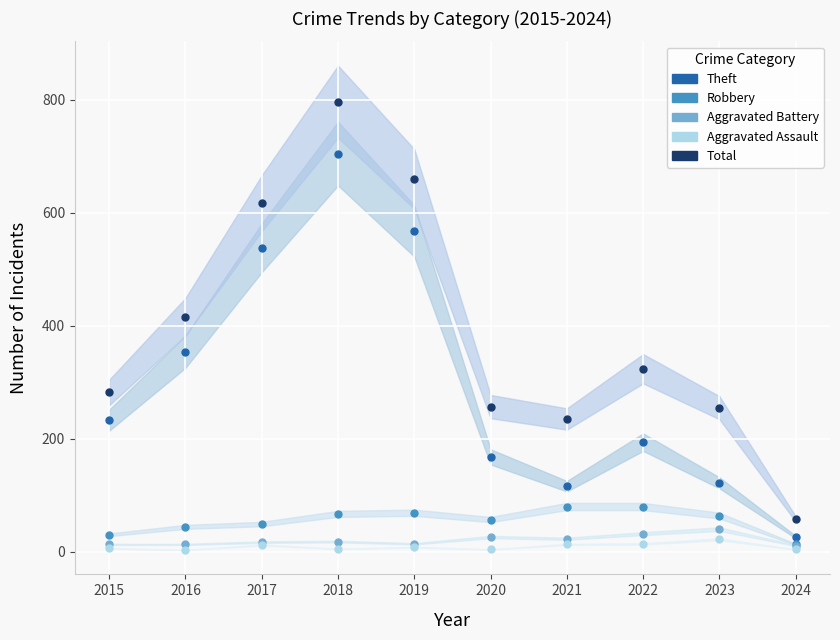

What is the difference between the maximum and minimum values in the Aggravated Battery series?

29